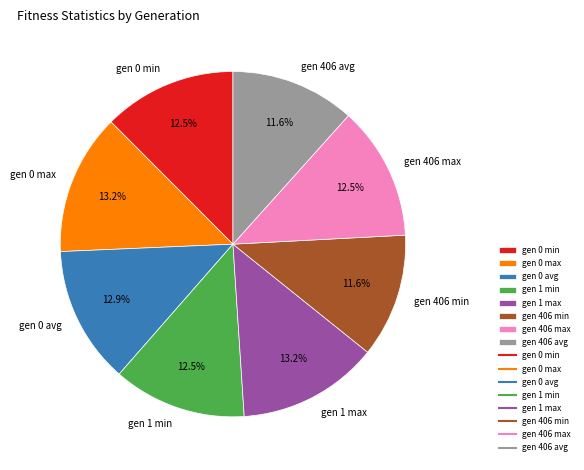

To the nearest percent, what is the difference between the largest and smallest slice percentages?

2%